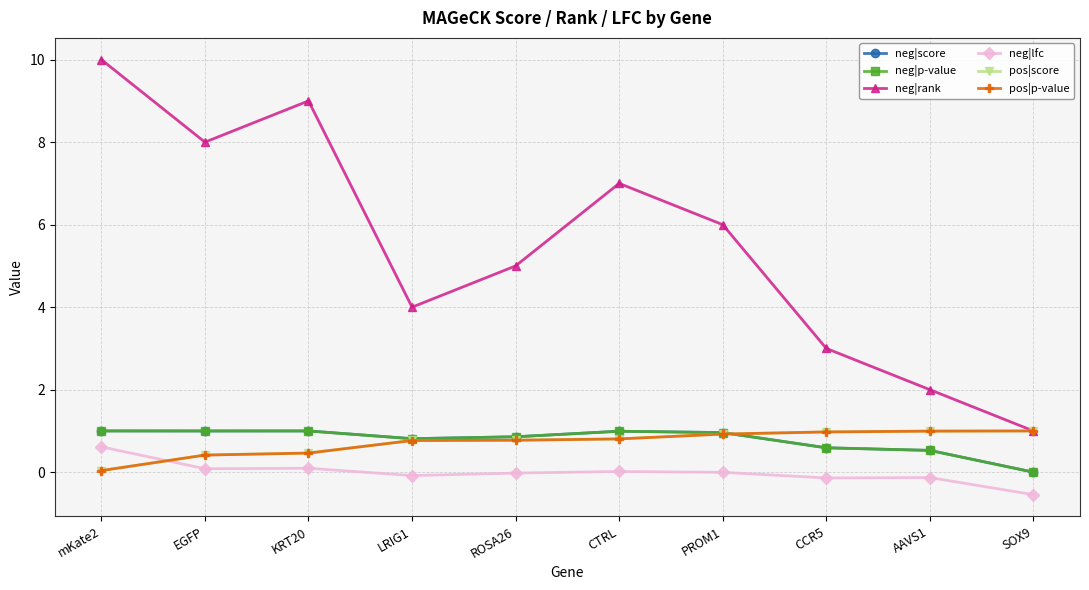

At which category does the chart reach its minimum across all series?

SOX9